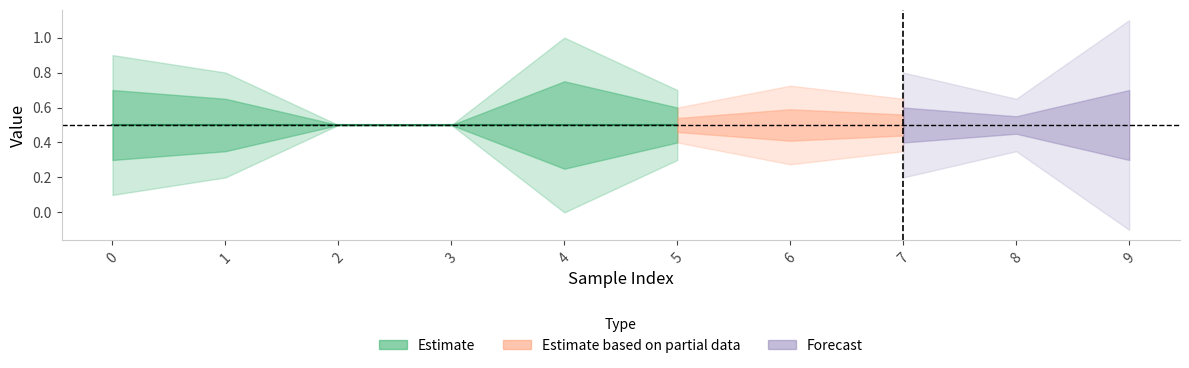

After their last crossing, which series has the higher values: 1 or 2?

1